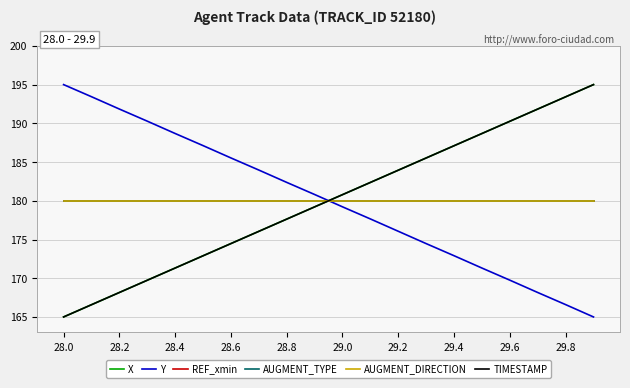

Is this an area chart (filled region under the line)?

No